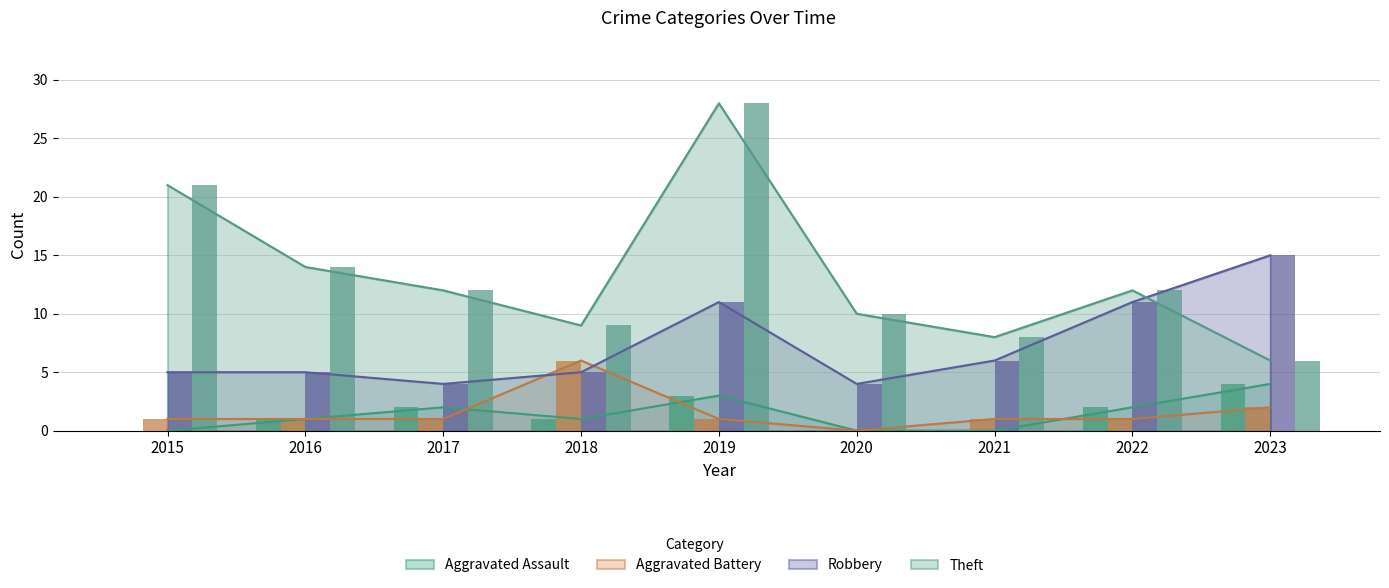

What is the total value across all series at 2016?

21